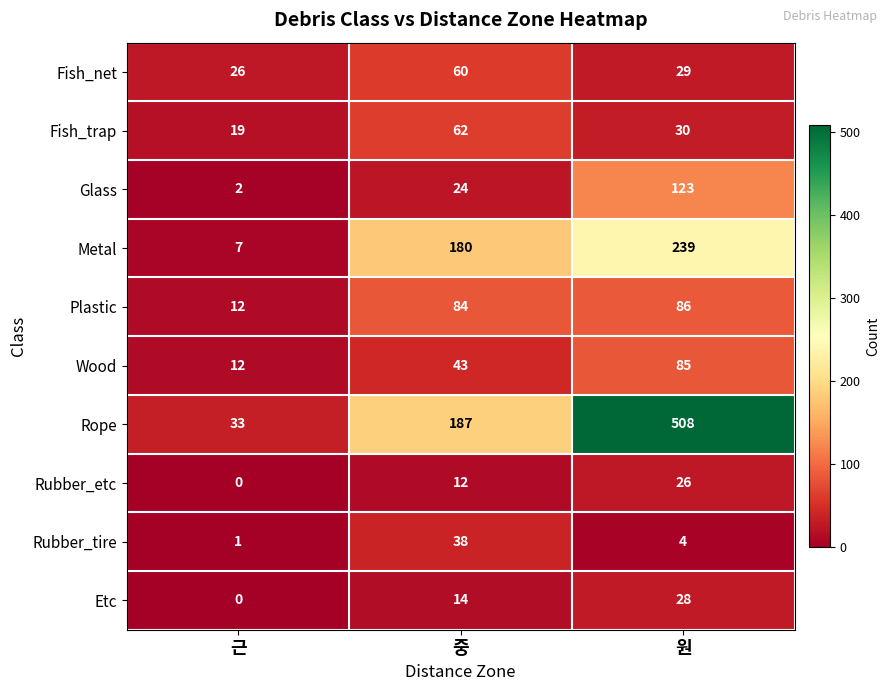

What is the maximum value shown in the chart?

508